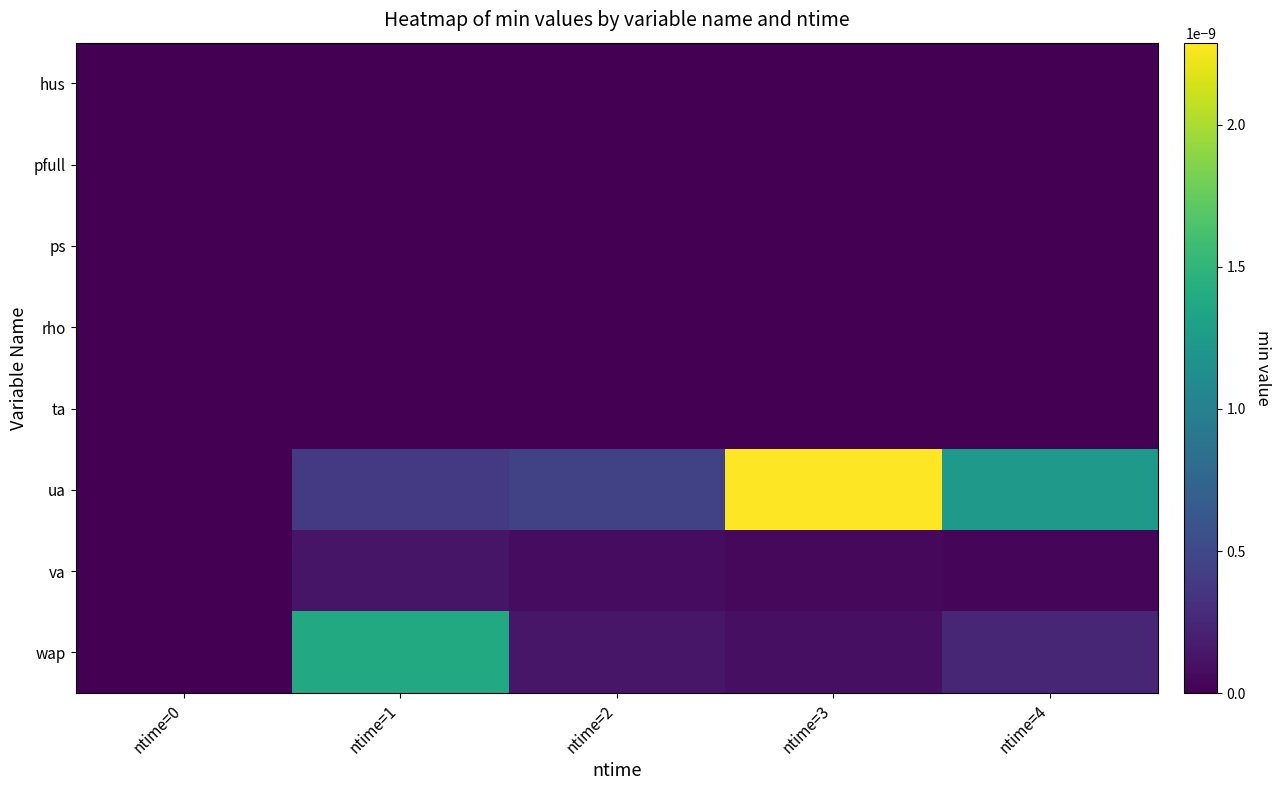

How many data points does each series have?

5